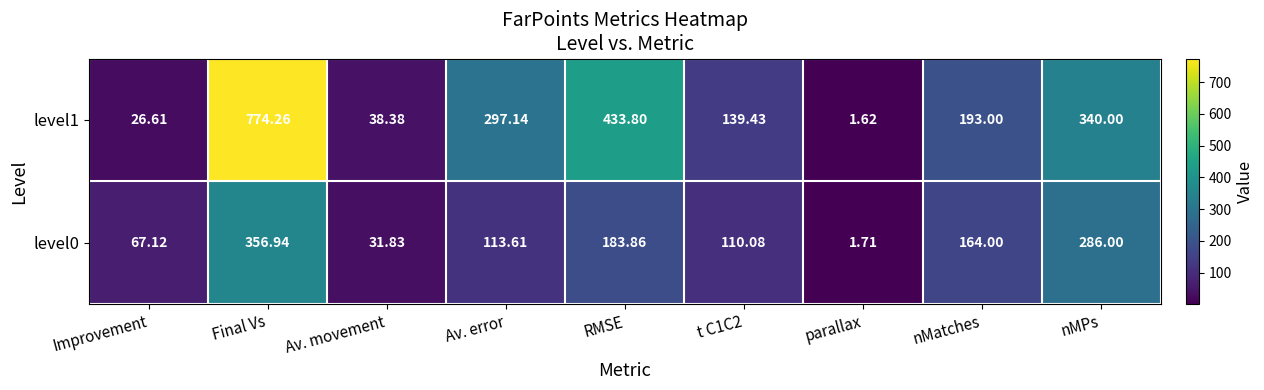

Is the value of level1 at nMatches greater than the value of level0 at parallax?

Yes